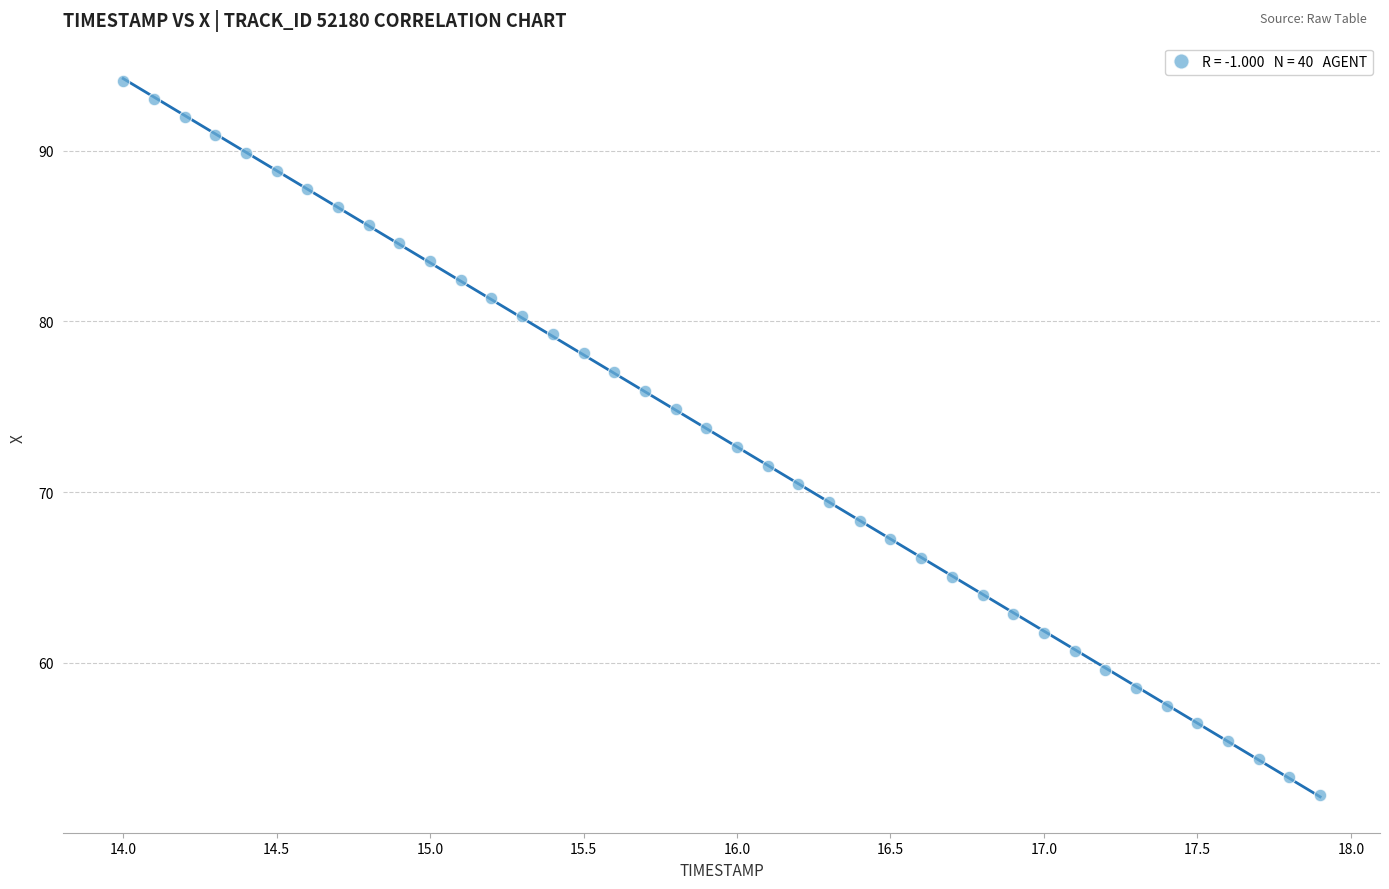

What is the range of X values (max minus min)?

3.9